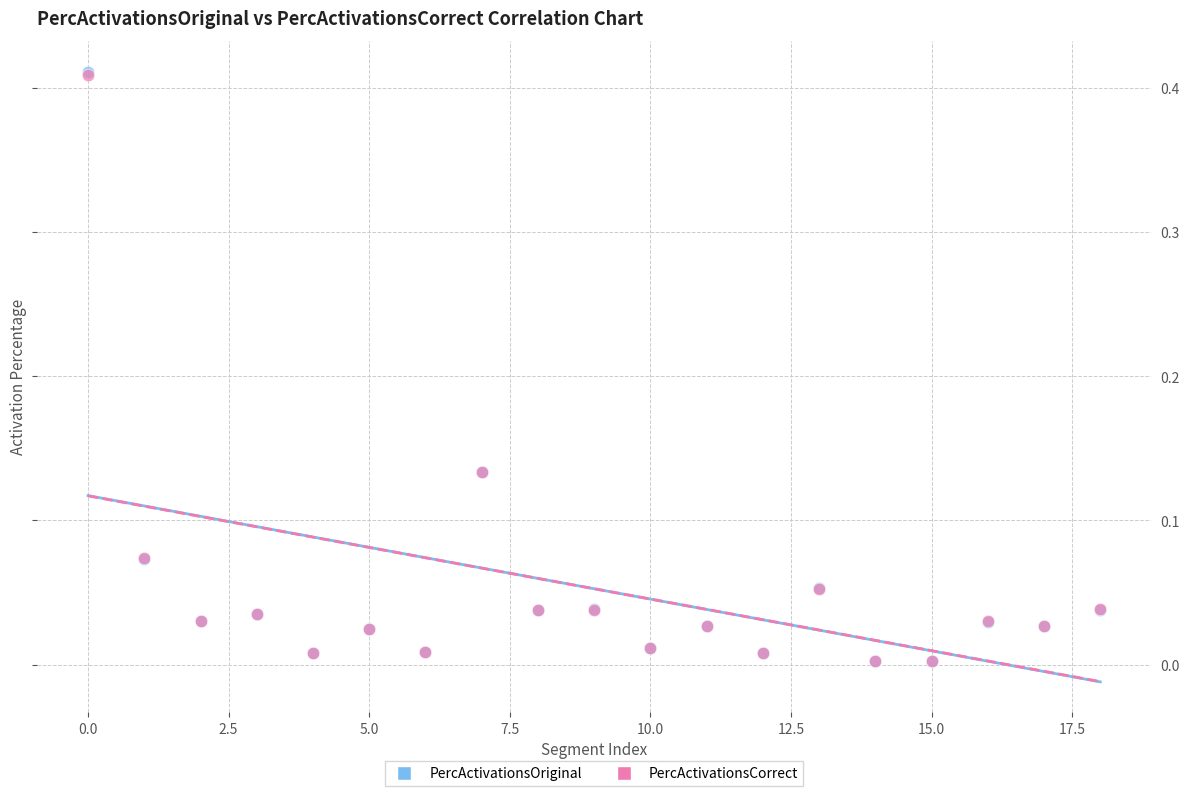

What are all the series names shown in the legend?

PercActivationsOriginal, PercActivationsCorrect